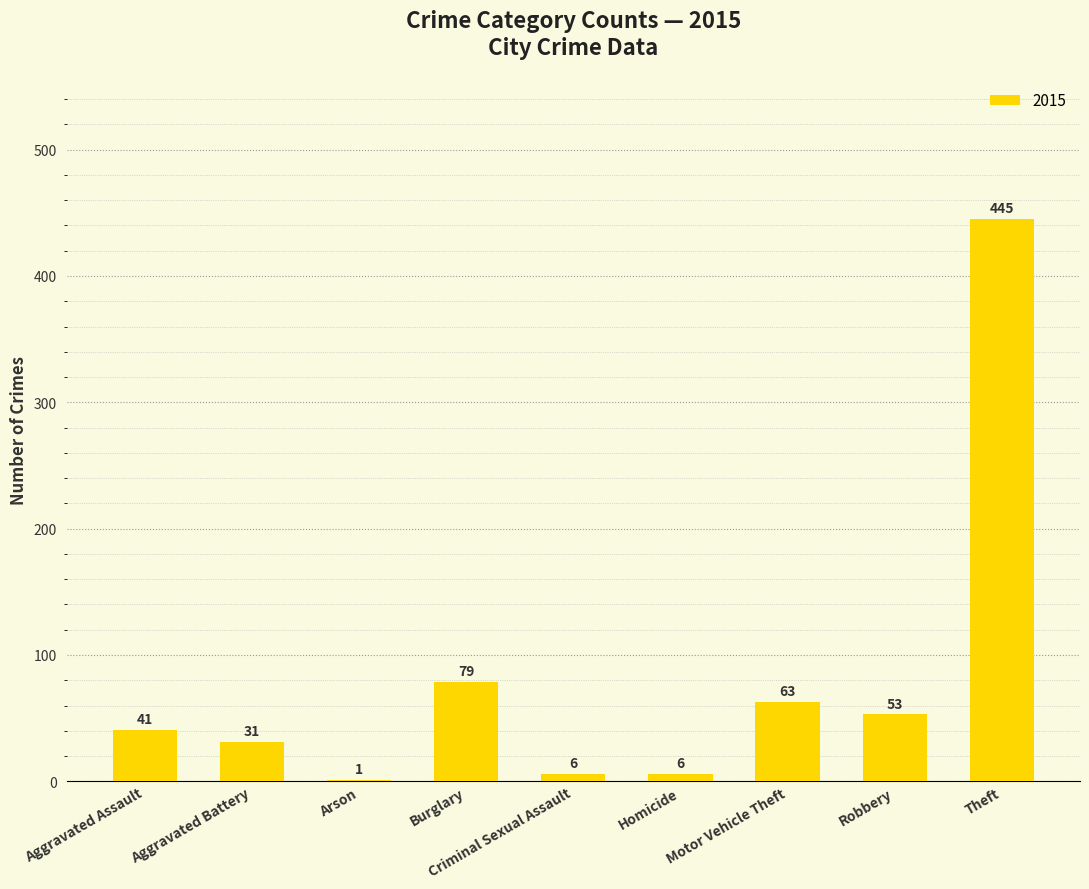

True or false: the data shows 31 at Aggravated Battery.

True